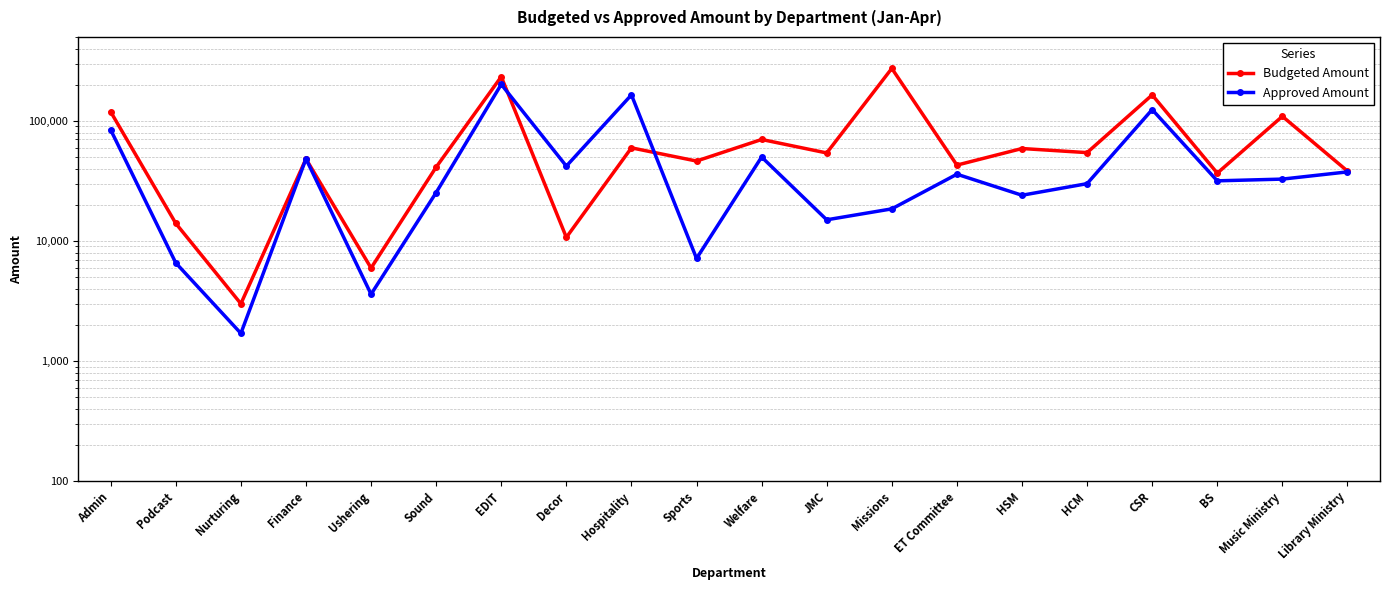

In Budgeted Amount, how many points are higher than both neighbors (excluding endpoints)?

8